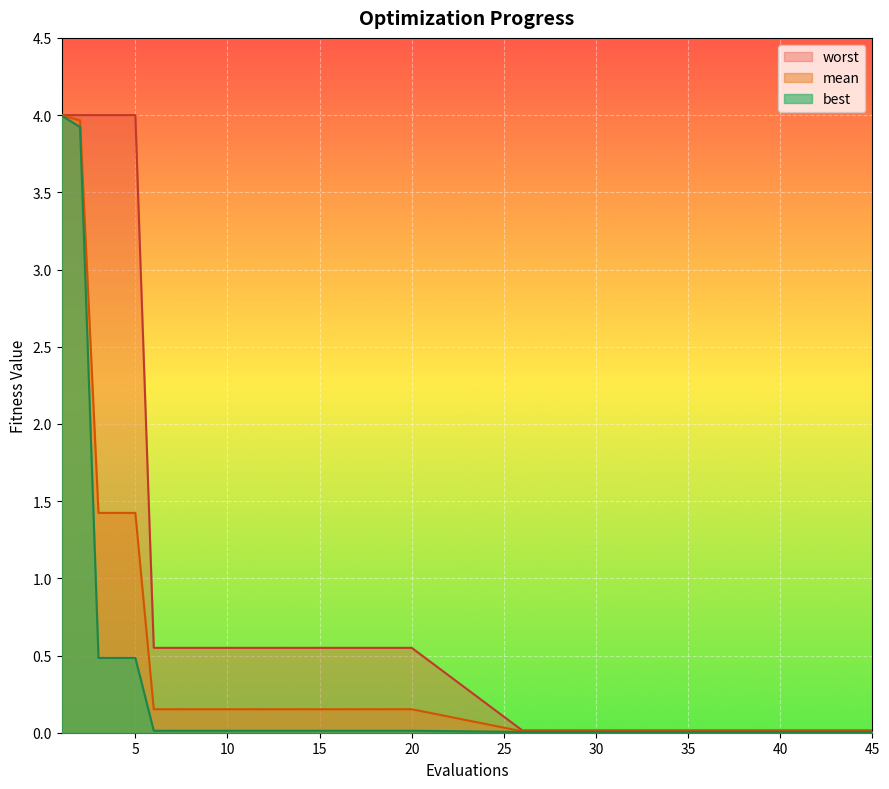

At which category is the sum across all series the highest?

1